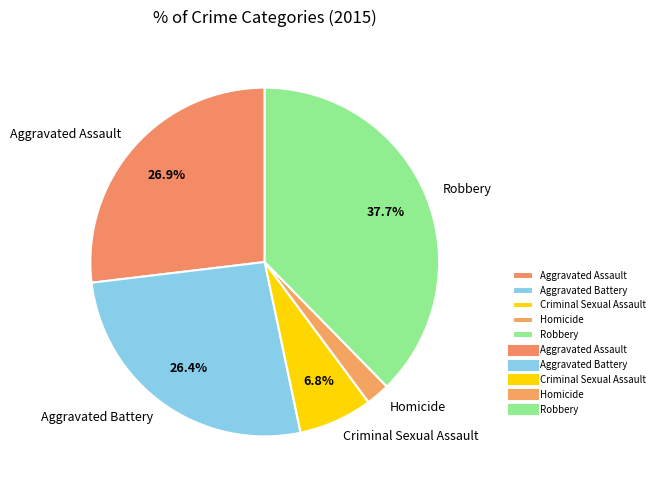

How many segments does this pie chart have?

5